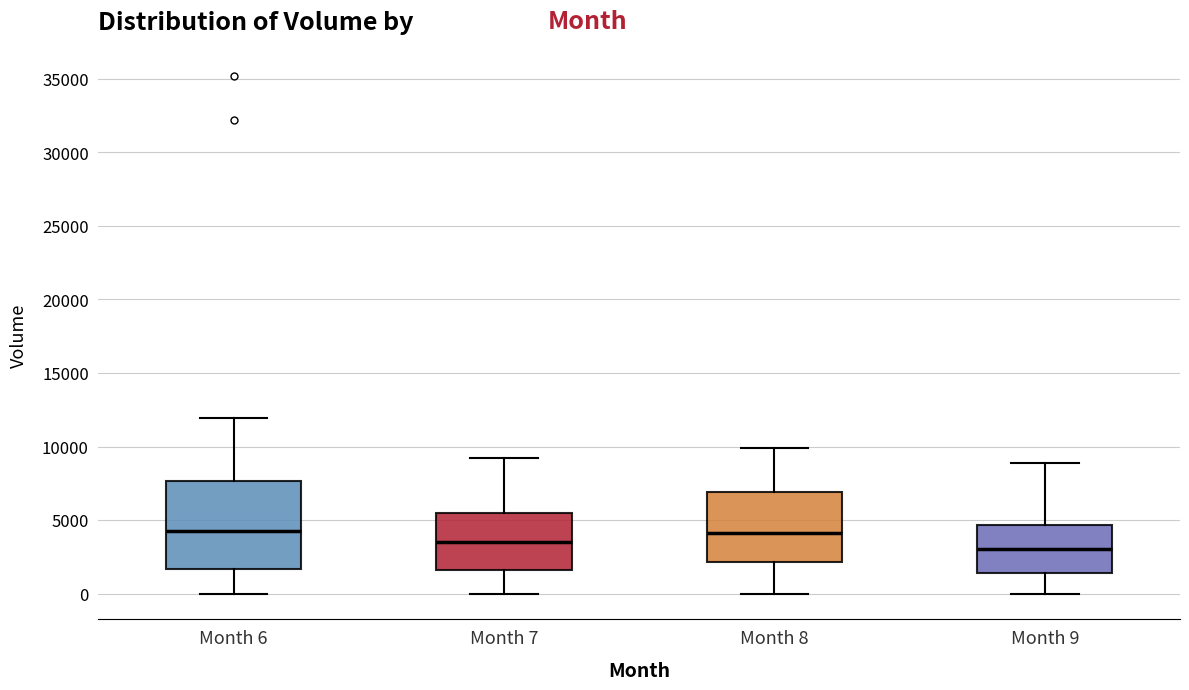

Comparing the boxes themselves (not the whiskers), which one is the tallest?

Month 6